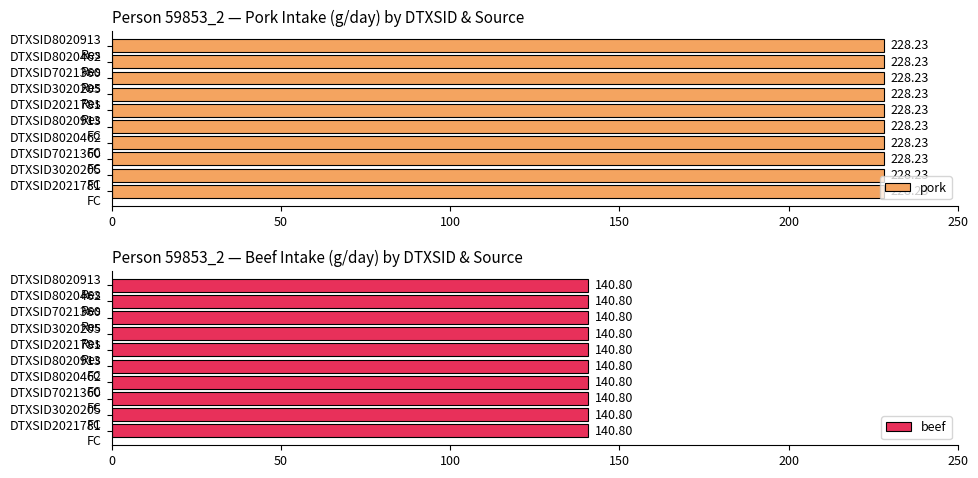

Is it true that beef equals 219.6 at DTXSID7021360
foodcontact?

False